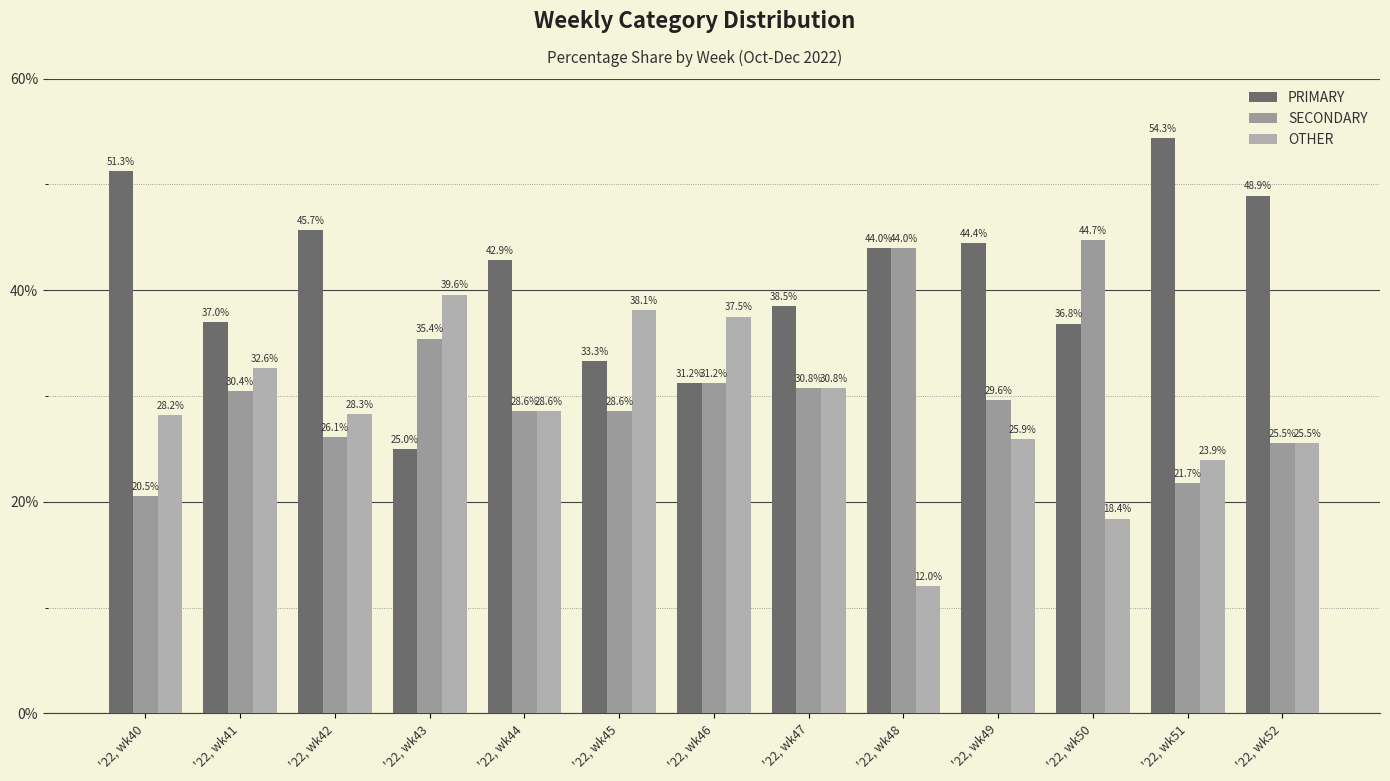

Rank the series at '22, wk50 from lowest to highest value.

OTHER, PRIMARY, SECONDARY